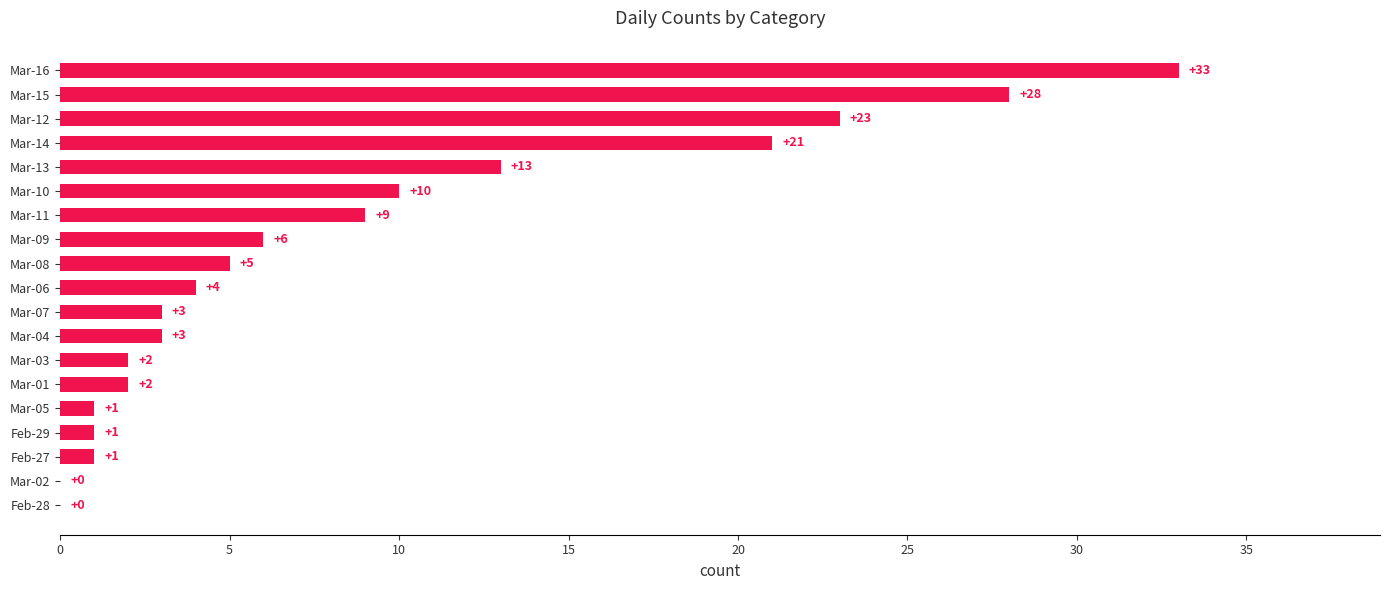

What is the maximum value shown in the chart?

33